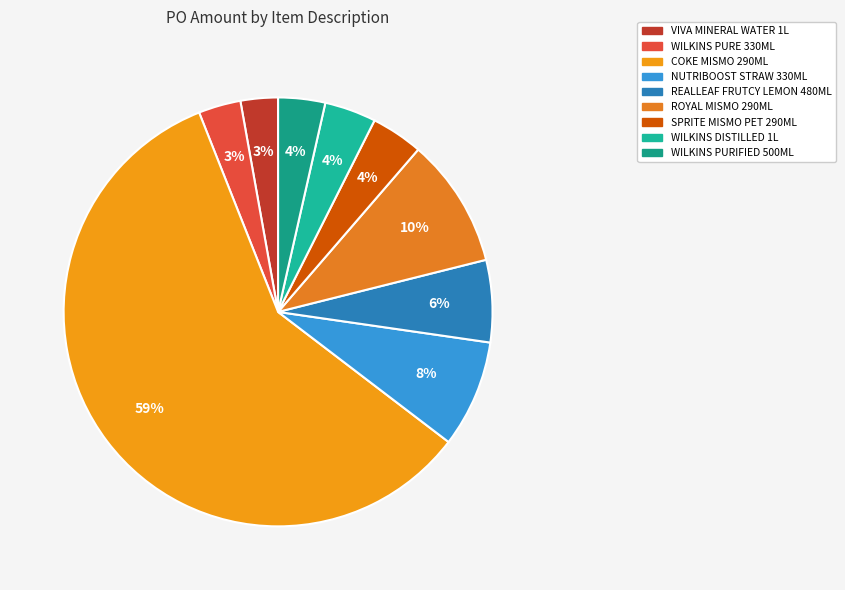

Rank the categories by value from highest to lowest.

COKE MISMO 290MLX12, ROYAL MISMO 290MLX12, NUTRIBOOST STRAW 330MLX24, REALLEAF FRUTCY LEMON ICE 480MLX24, SPRITE MISMO PET 290ML X12, WILKINS DISTILLED WATER 1LX12, WILKINS PURIFIED WATER 500MLX24, !WILKINS PURE WATER 330MLX30, !VIVA MINERAL WATER 1LX12